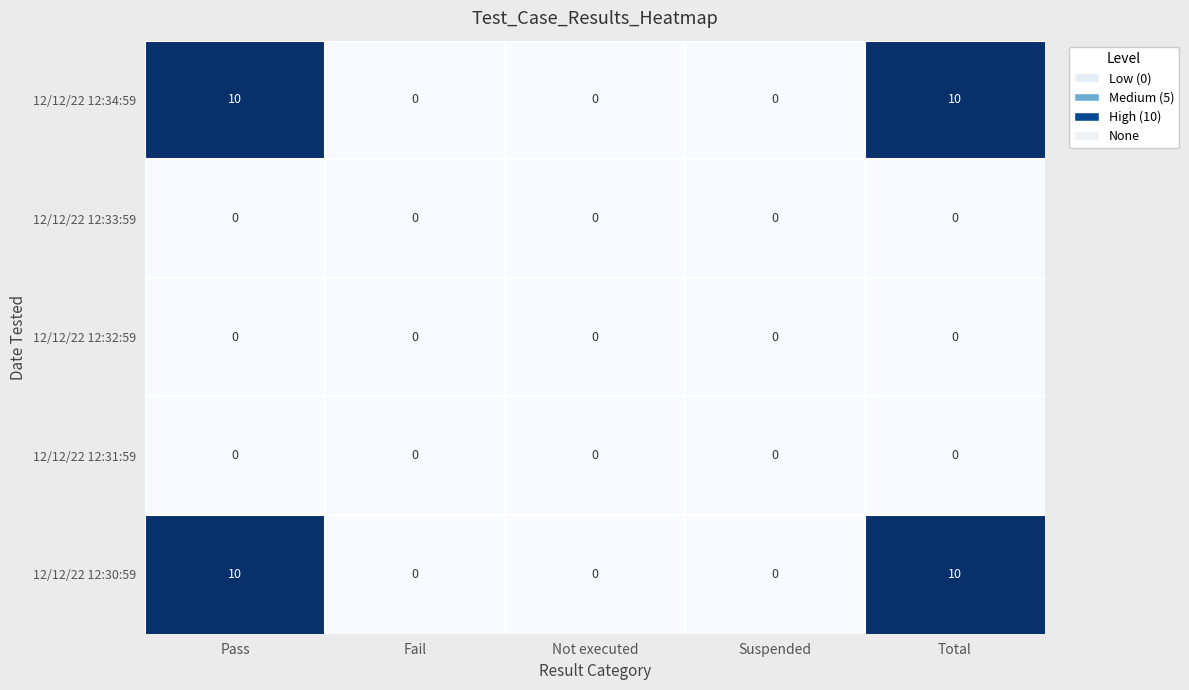

What is the average value of the 12/12/22 12:30:59 series?

4